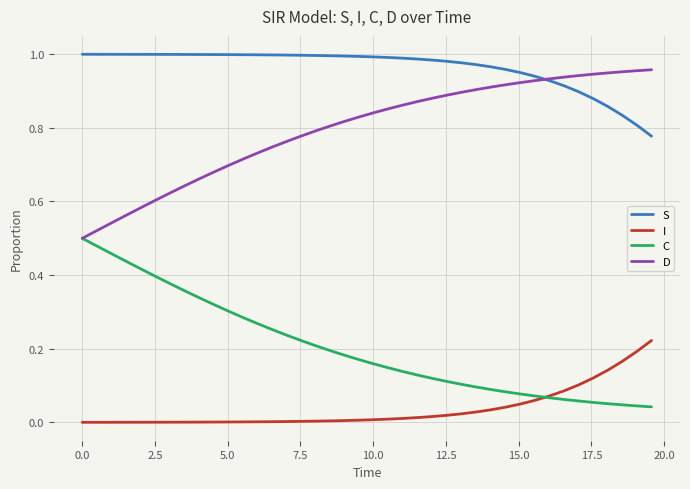

True or false: S and I intersect in this chart.

False